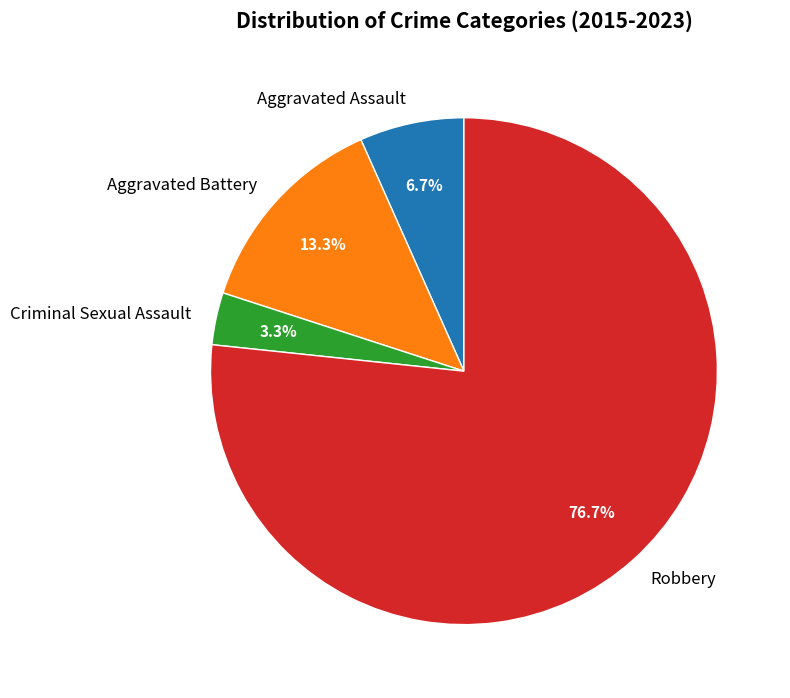

To the nearest percent, what percentage of the pie is Robbery?

77%